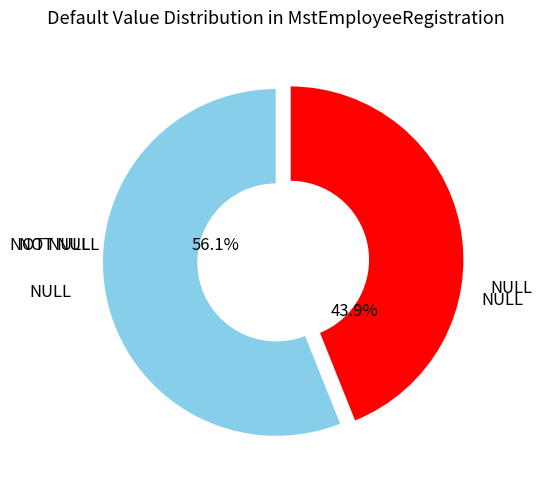

Is there a majority slice in this chart?

Yes